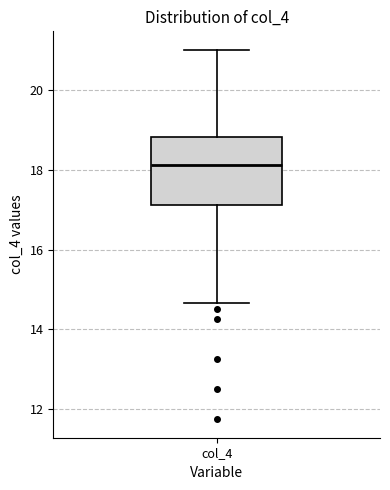

Transcribe this box plot: give where the median line is, the range the box spans, and where the two whiskers end, as read against the y-axis. The values are not printed on the chart, so give them approximately, as read against the axis.

median 18.2, box 17.2 to 18.8, whiskers 14.6 to 21.0